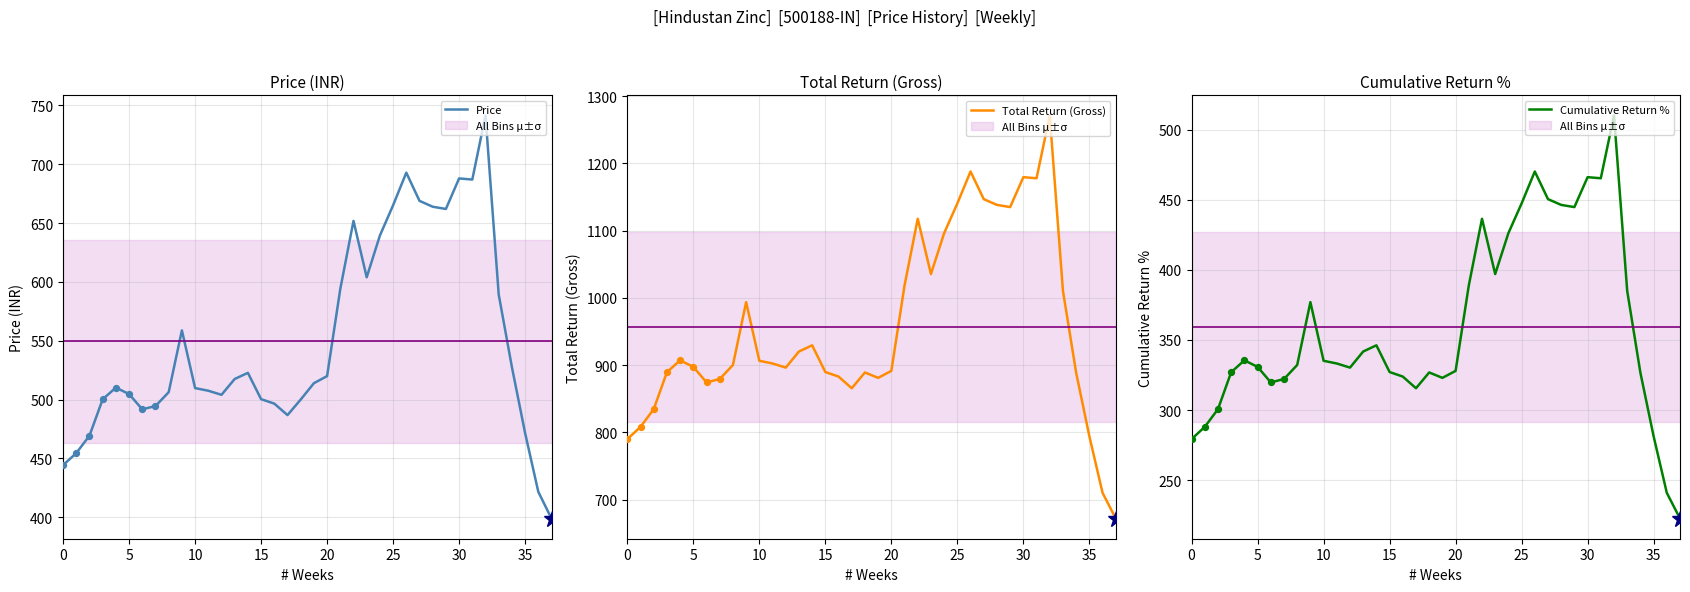

Which series contains the highest Y value?

Total Return (Gross)